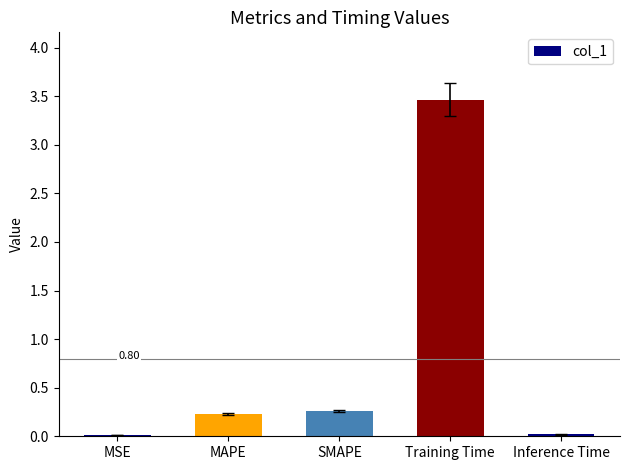

What is the change in value from MAPE to Training Time?

+3.2